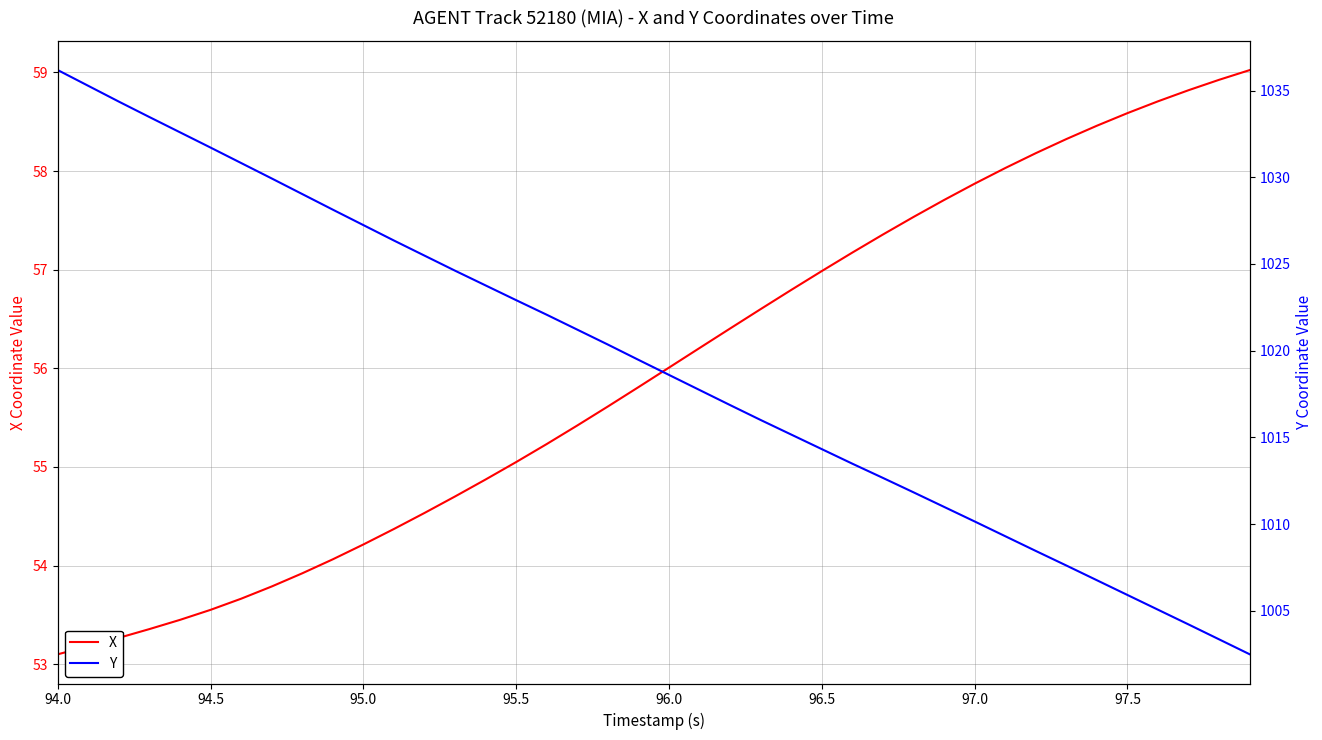

Which label corresponds to the smallest value in the chart?

94.0